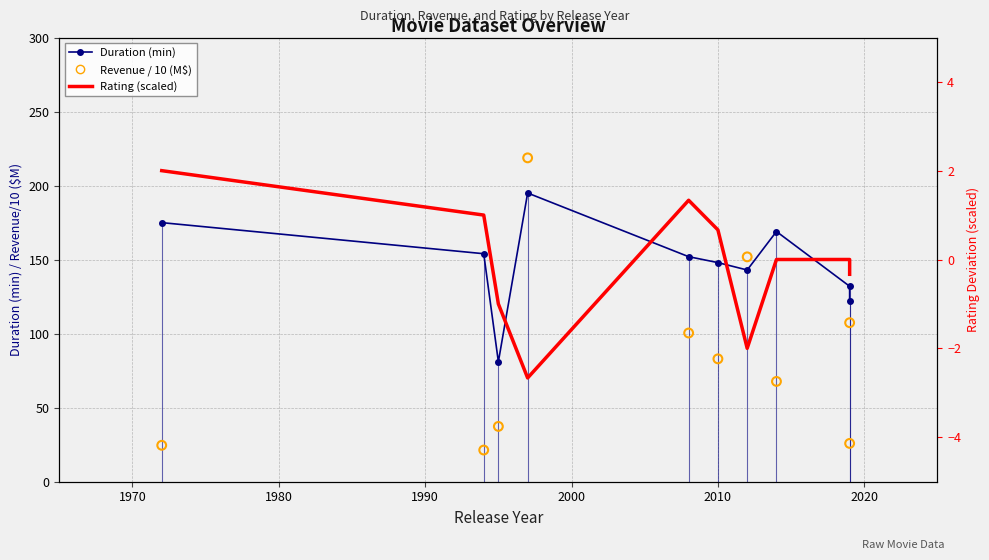

Which series has the largest total across all categories?

Duration (min)